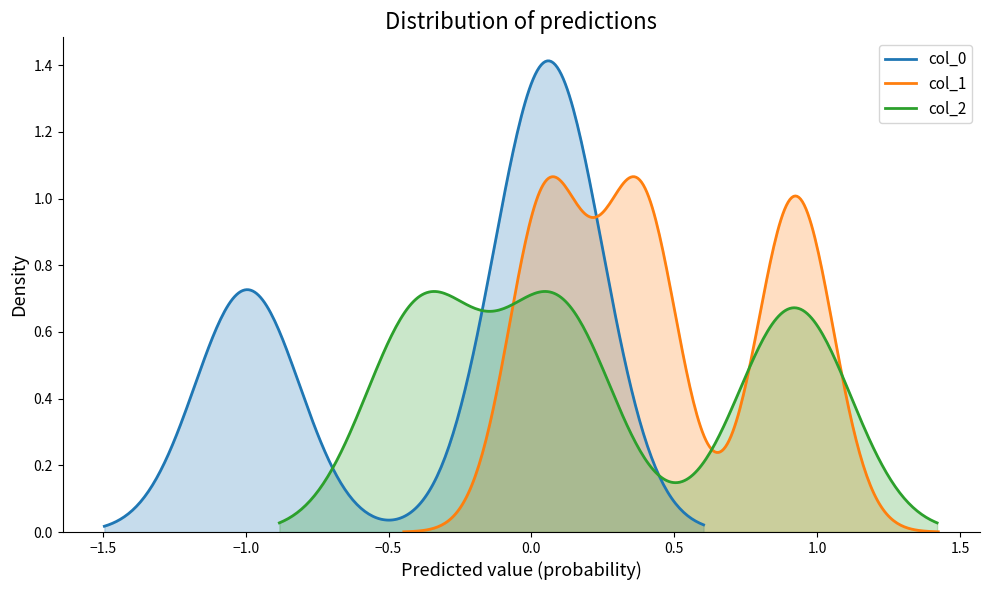

Between 2 and 0, which is larger?

2